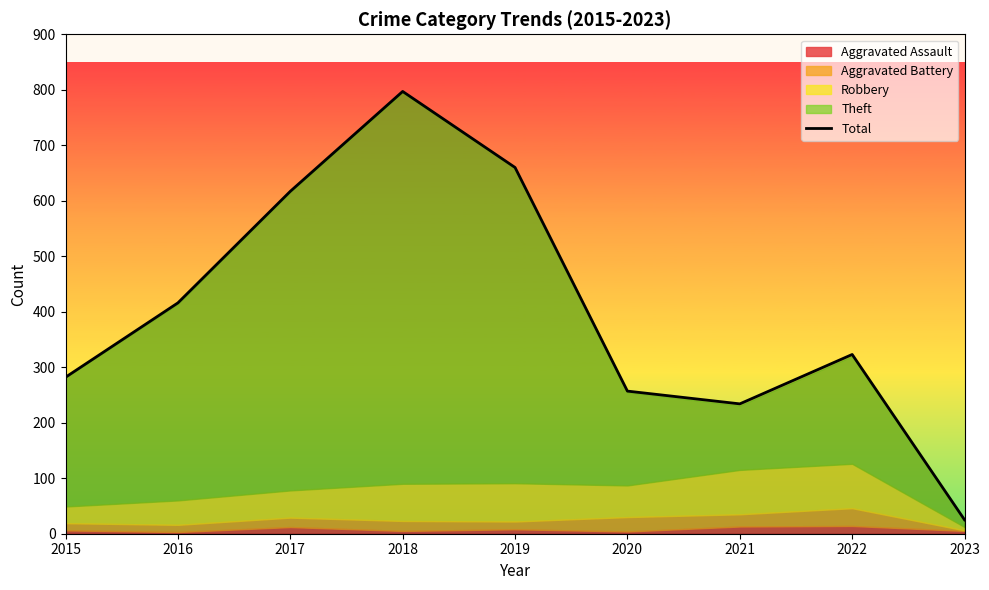

Is it true that Total equals 401 at 2020?

False